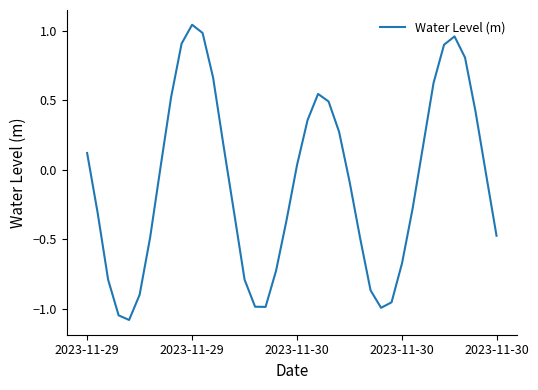

What is the minimum value shown in the chart?

-1.1